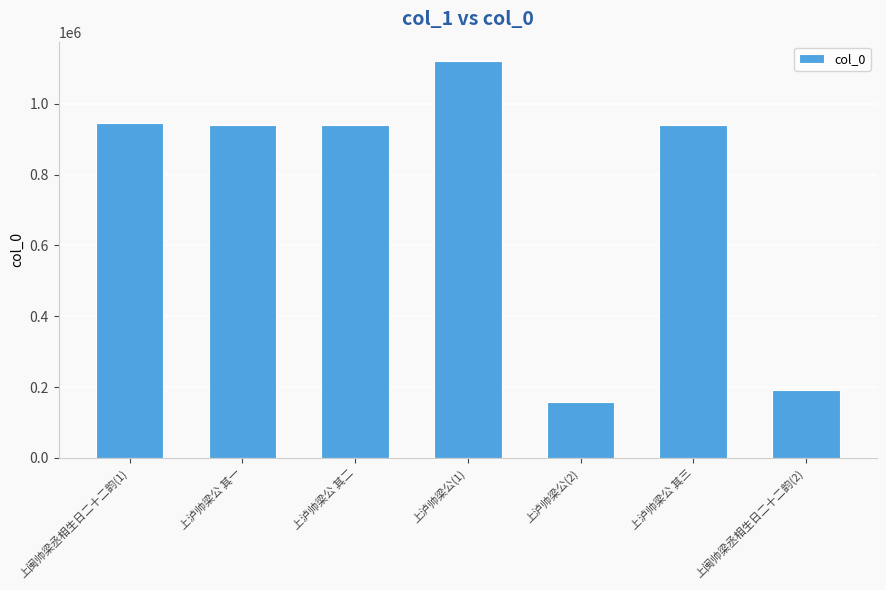

Which category has the highest value across all series?

上泸帅梁公(1)